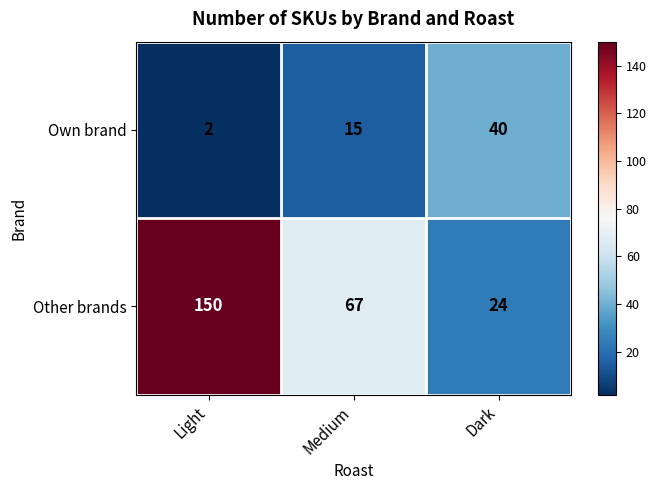

Reading left to right, list all the values displayed in this chart.

Own brand: Light=2	Medium=15	Dark=40
Other brands: Light=150	Medium=67	Dark=24